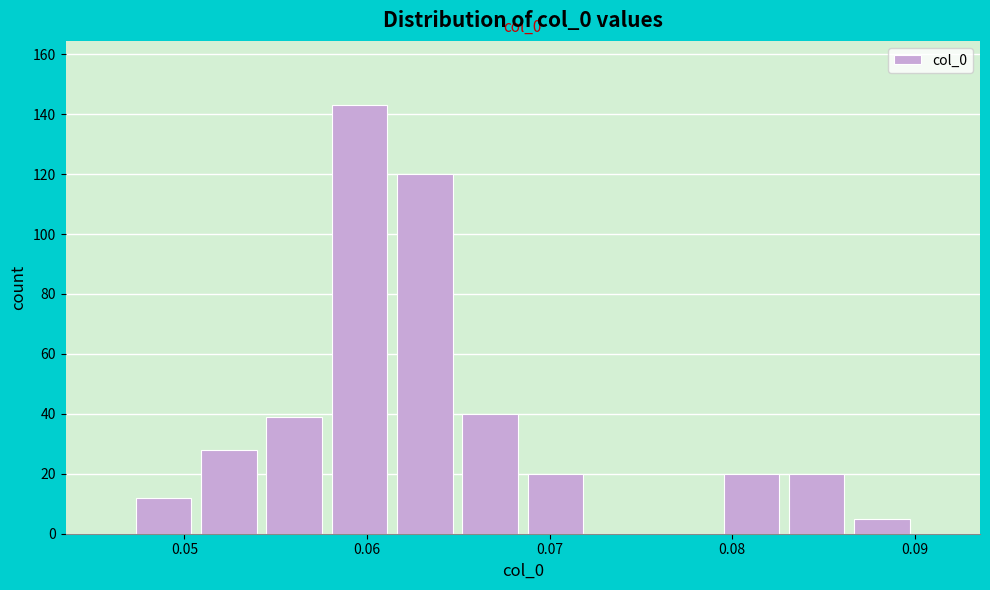

Around what value on the x-axis is the tallest bar? Give the approximate position of its centre, as read against the axis.

0.060